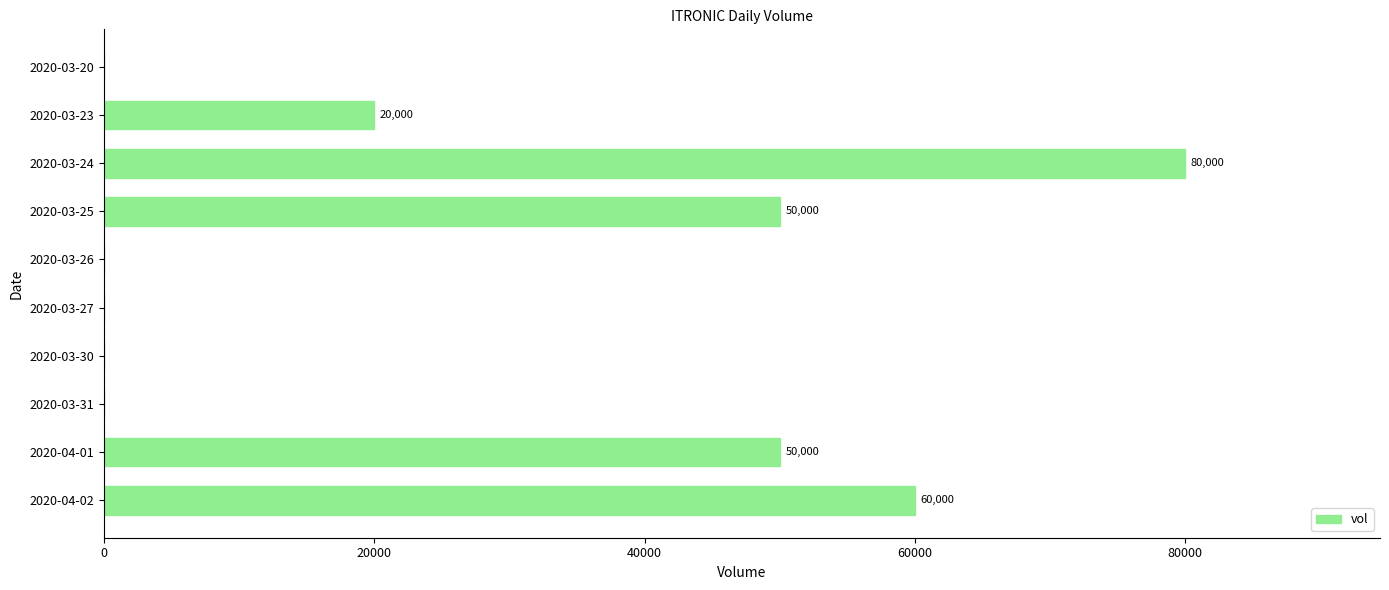

How many positive values are there?

5